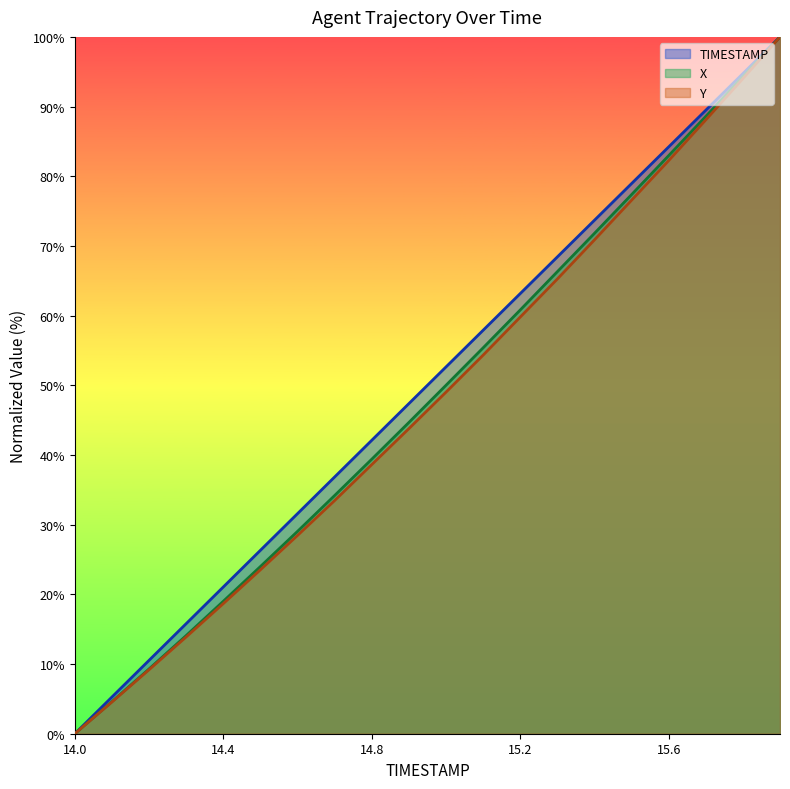

List the series in order of their overall mean, highest first.

TIMESTAMP, X, Y